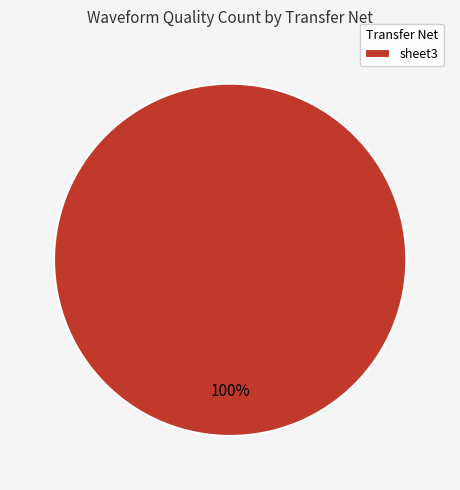

The sheet3 slice represents 100% of the pie. True or false?

True